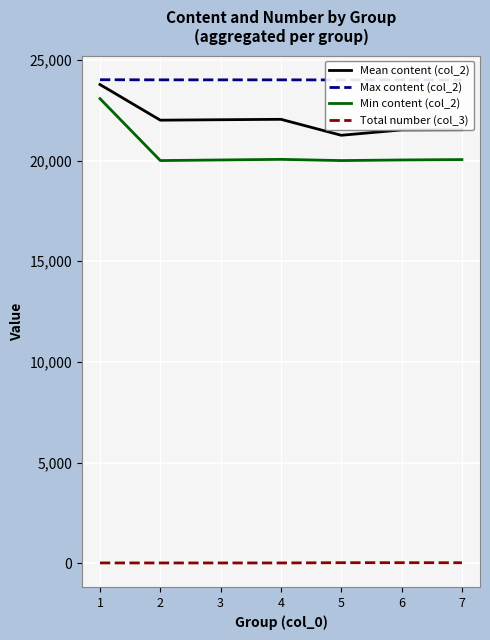

Between 1 and 7, which series saw the biggest shift?

Min content (col_2)